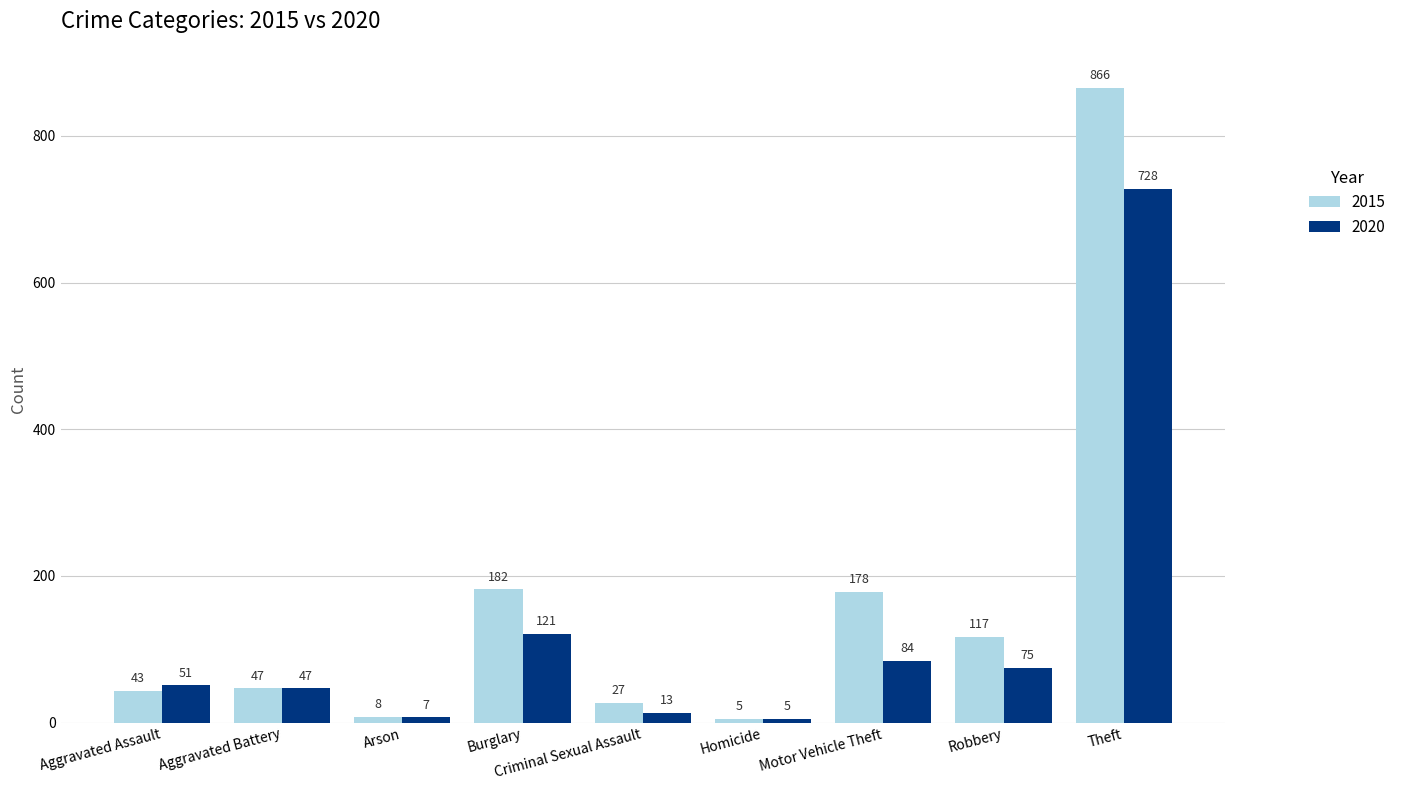

Which series has the largest total across all categories?

2015